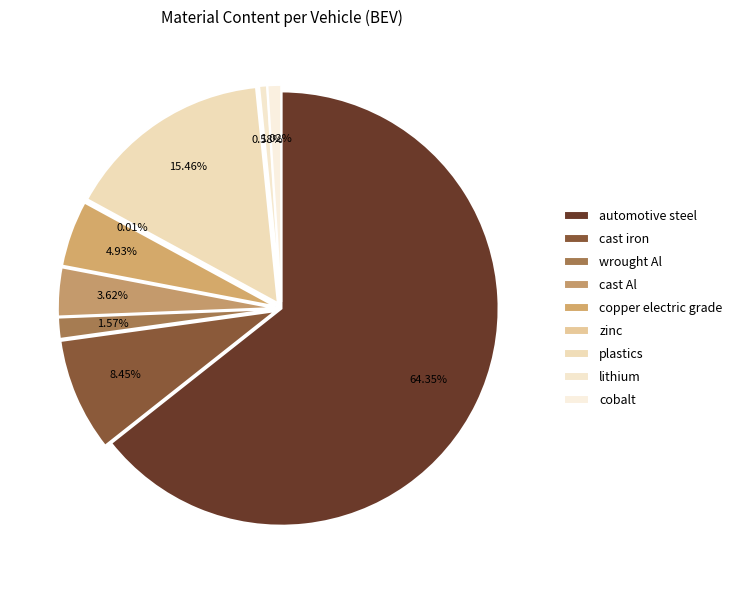

Combined, what portion of the pie is lithium and cast iron?

9.0%